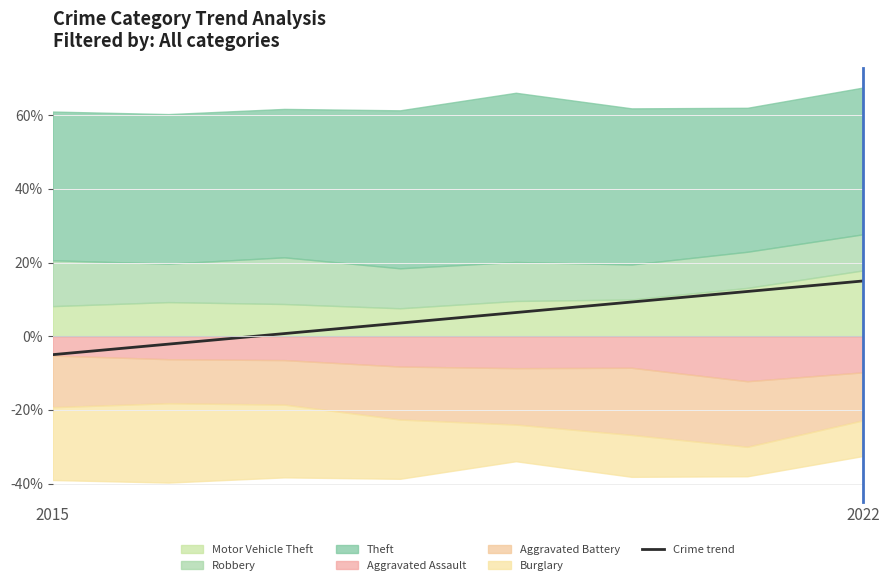

What is the lowest value of the Crime trend series?

-5.0